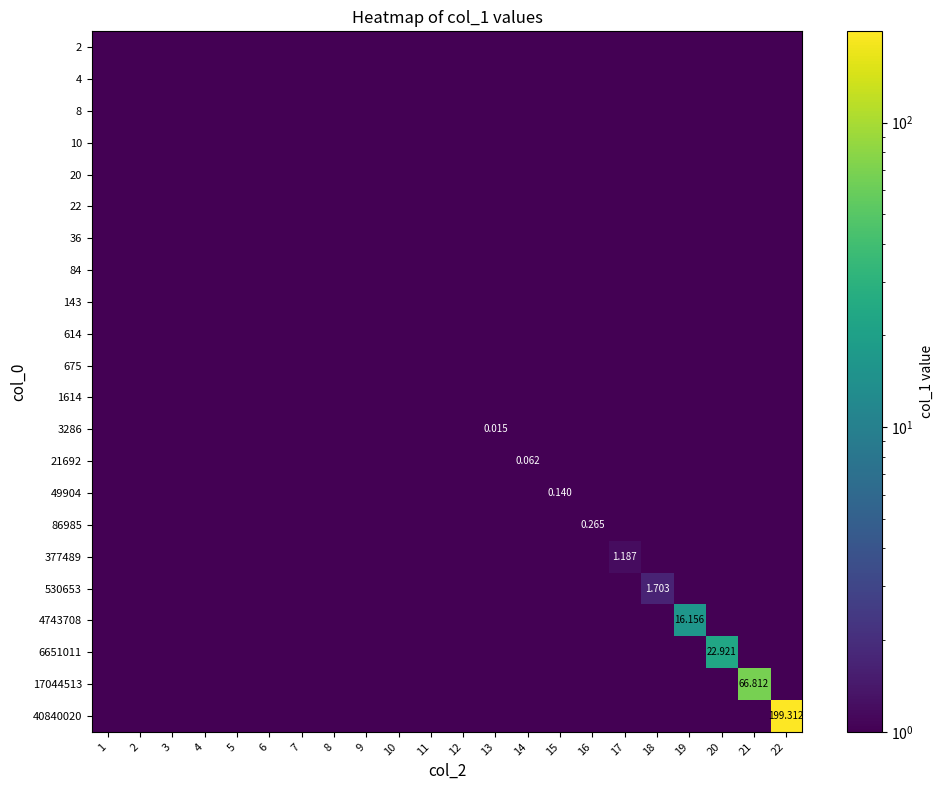

The 3286 series shows 0.0 at 1. True or false?

True